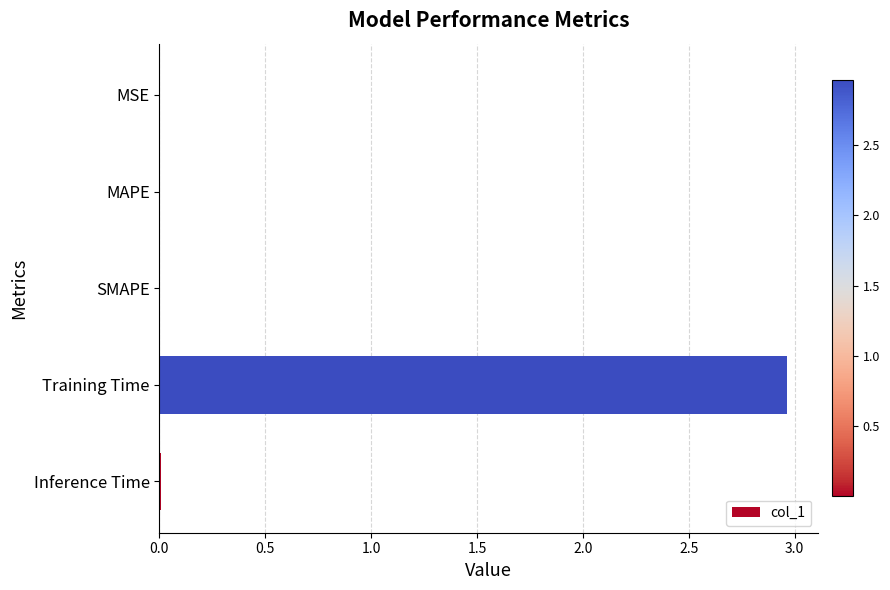

Which category has the highest value across all series?

Training Time